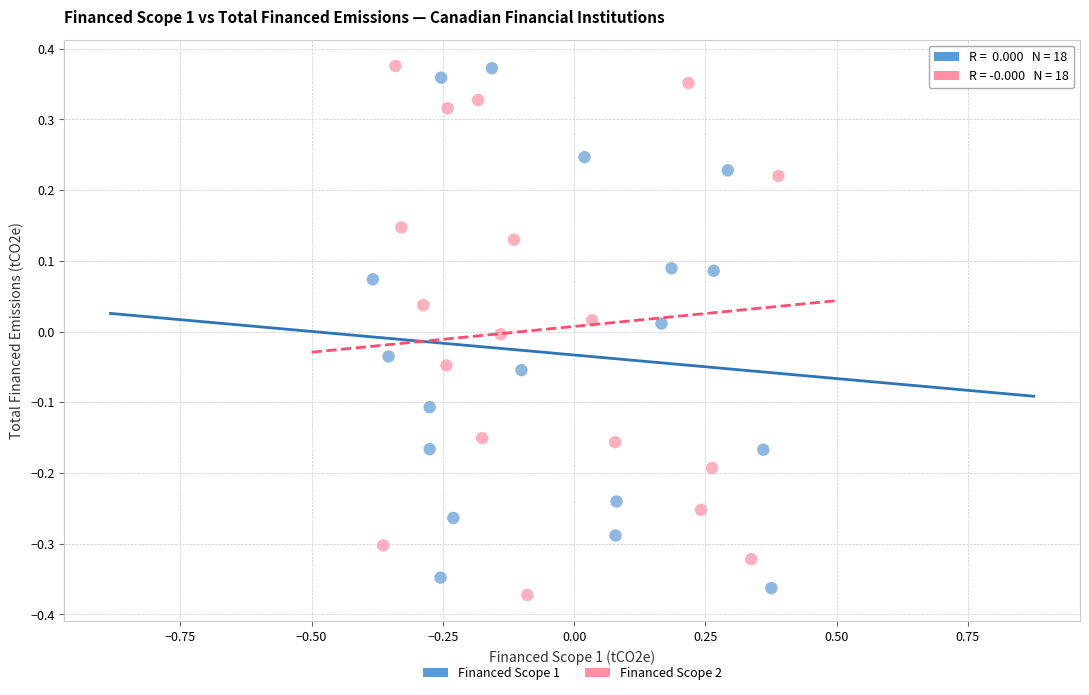

What are all the series names shown in the legend?

Financed Scope 1, Financed Scope 2